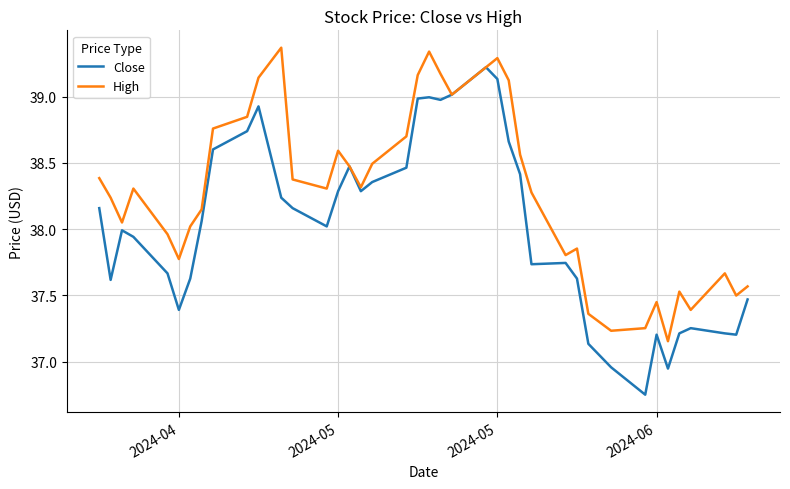

Rank the series by their average value, from highest to lowest.

High, Close